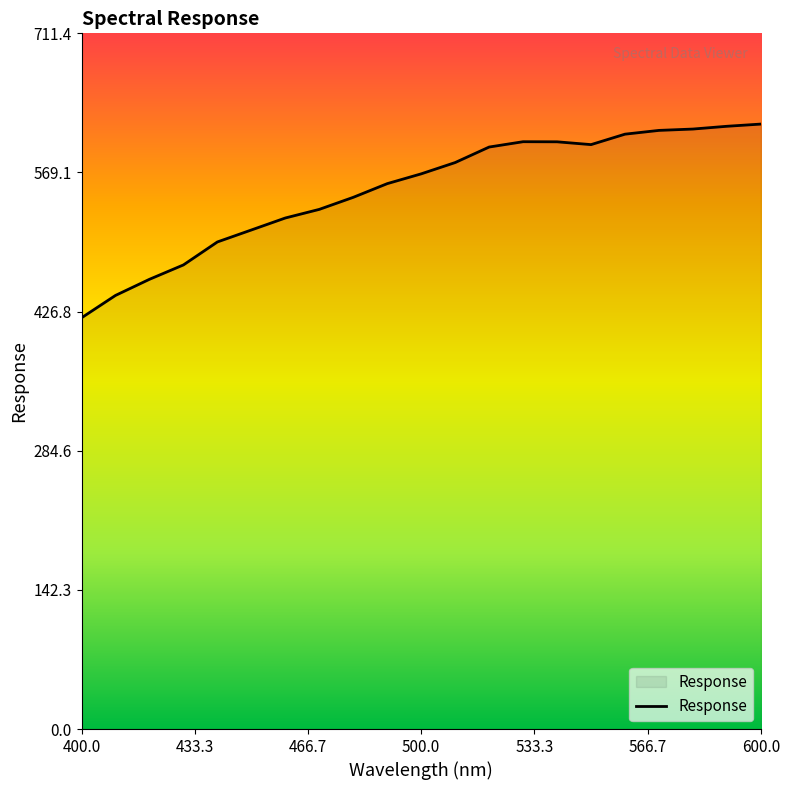

What is the maximum value shown in the chart?

618.6